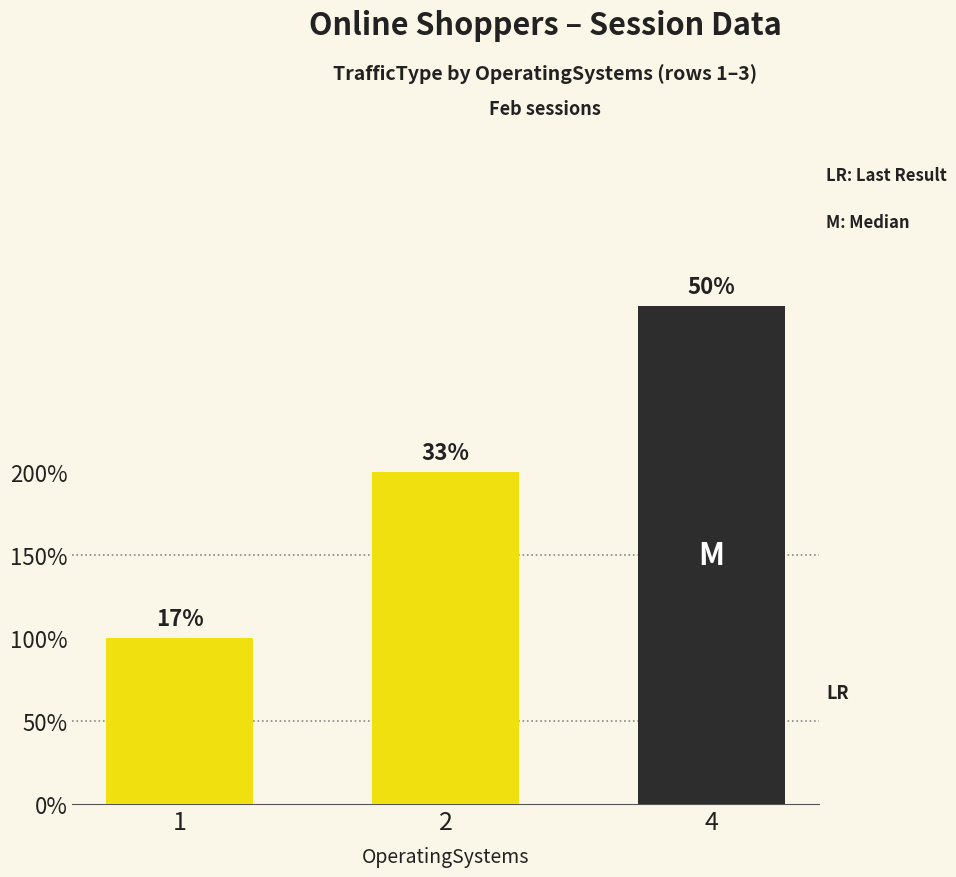

What is the change in value from 2 to 4?

+1